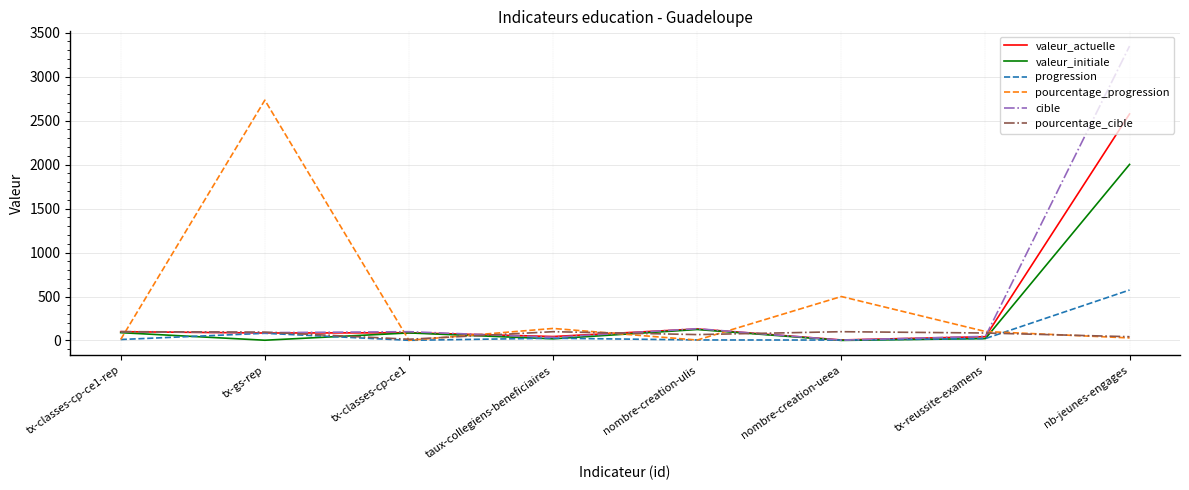

The value of pourcentage_progression at tx-reussite-examens is 102.0. True or false?

True